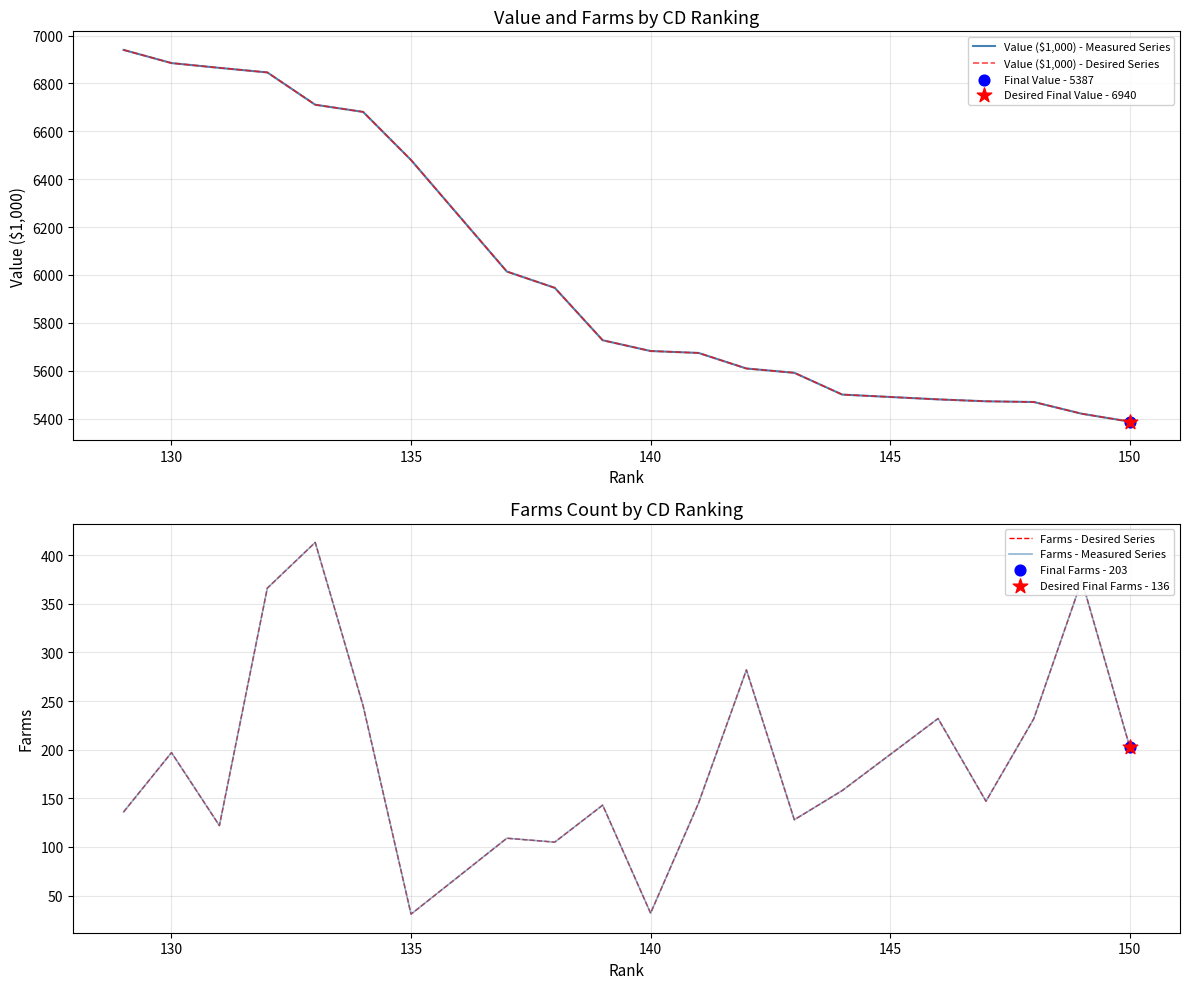

Which series has the widest spread of Y values?

Value ($1,000) - Measured Series